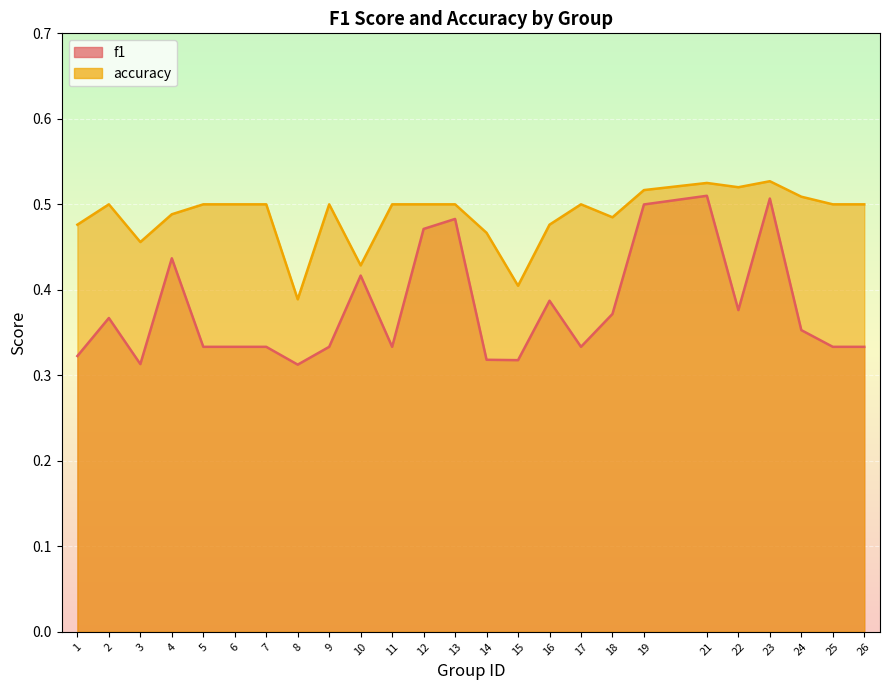

At 24, list the series in order from largest to smallest.

accuracy, f1